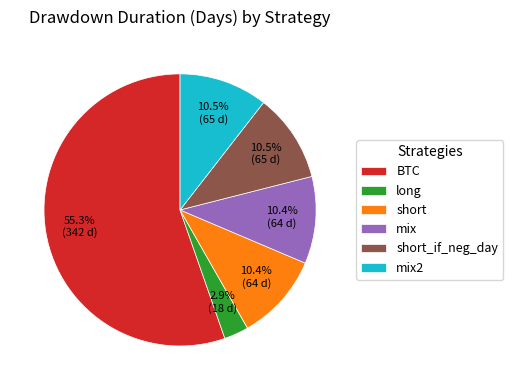

Combined, what portion of the pie is mix2 and mix?

20.9%